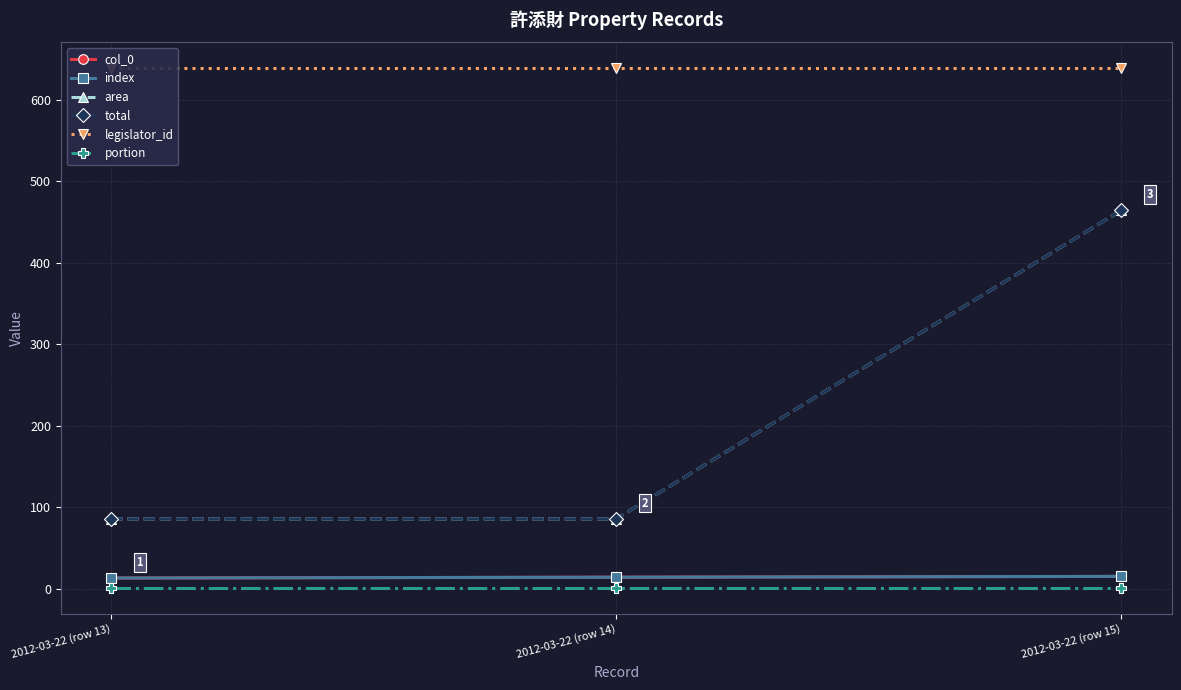

The col_0 series shows 19.5 at 2012-03-22 (row 15). True or false?

False